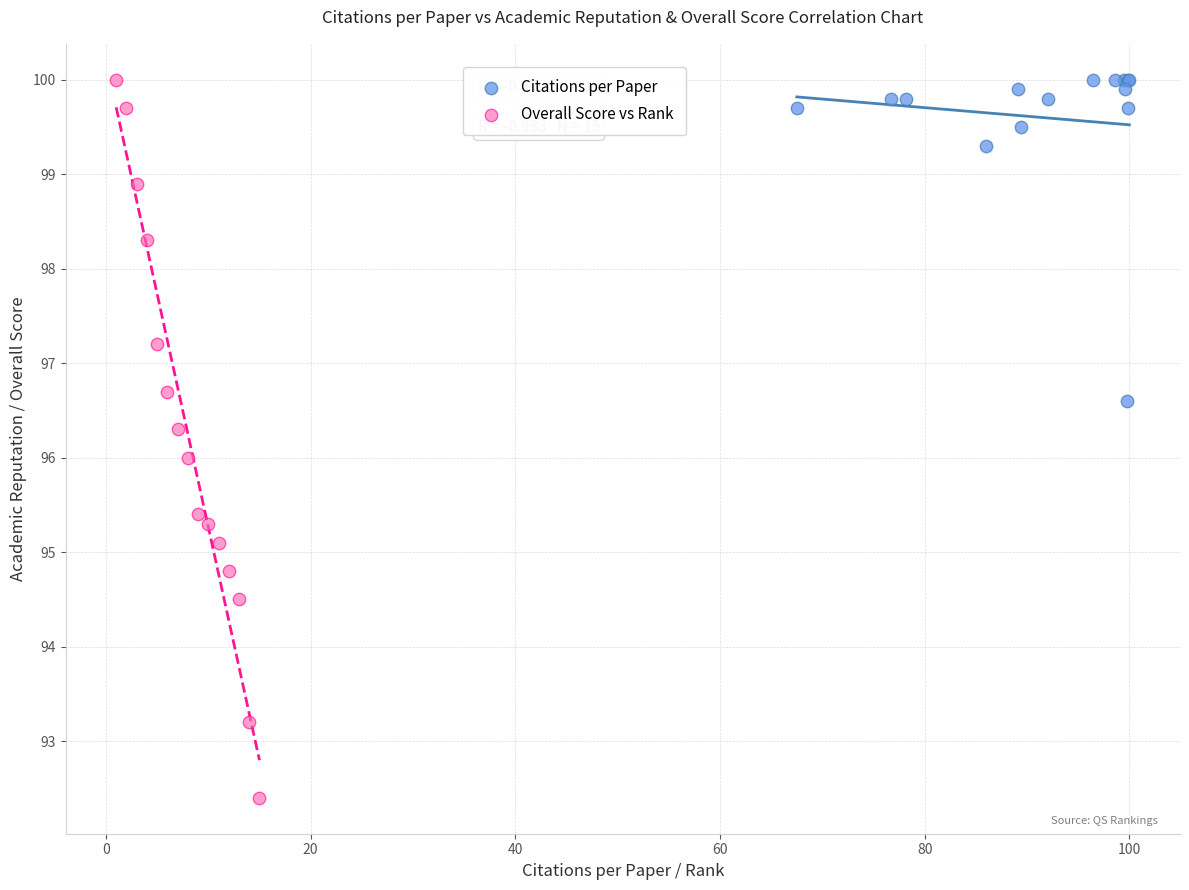

Which series reaches the minimum Y coordinate?

Overall Score vs Rank